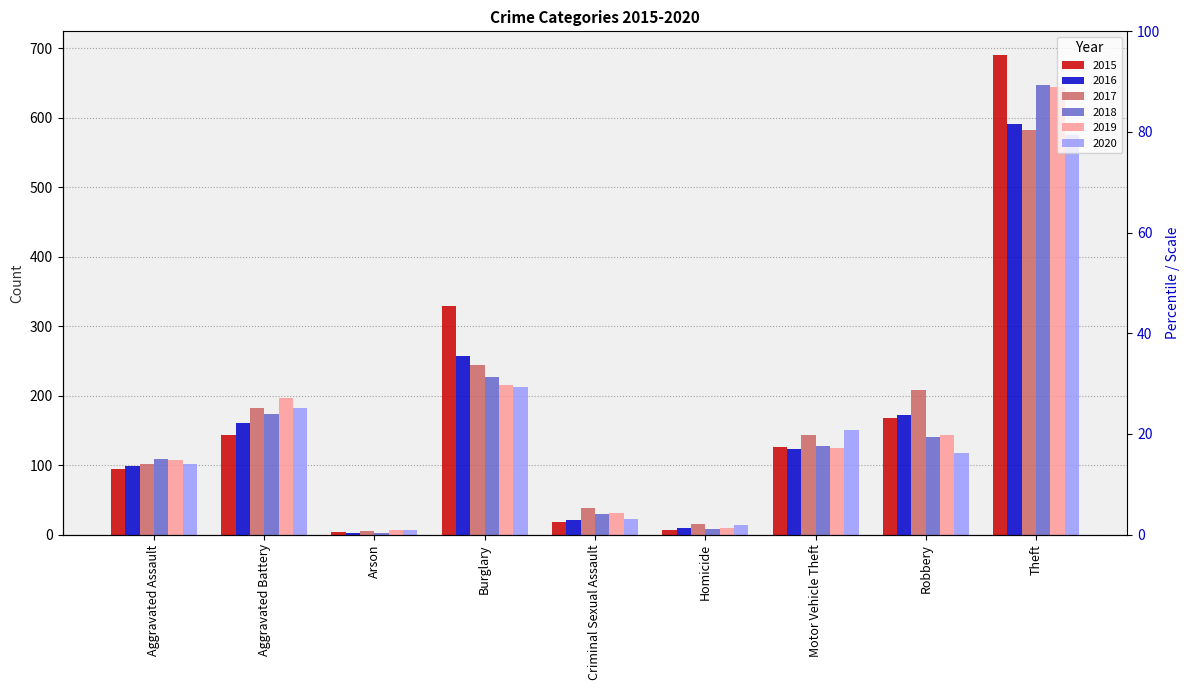

Which has a higher value, Robbery or Burglary?

Burglary